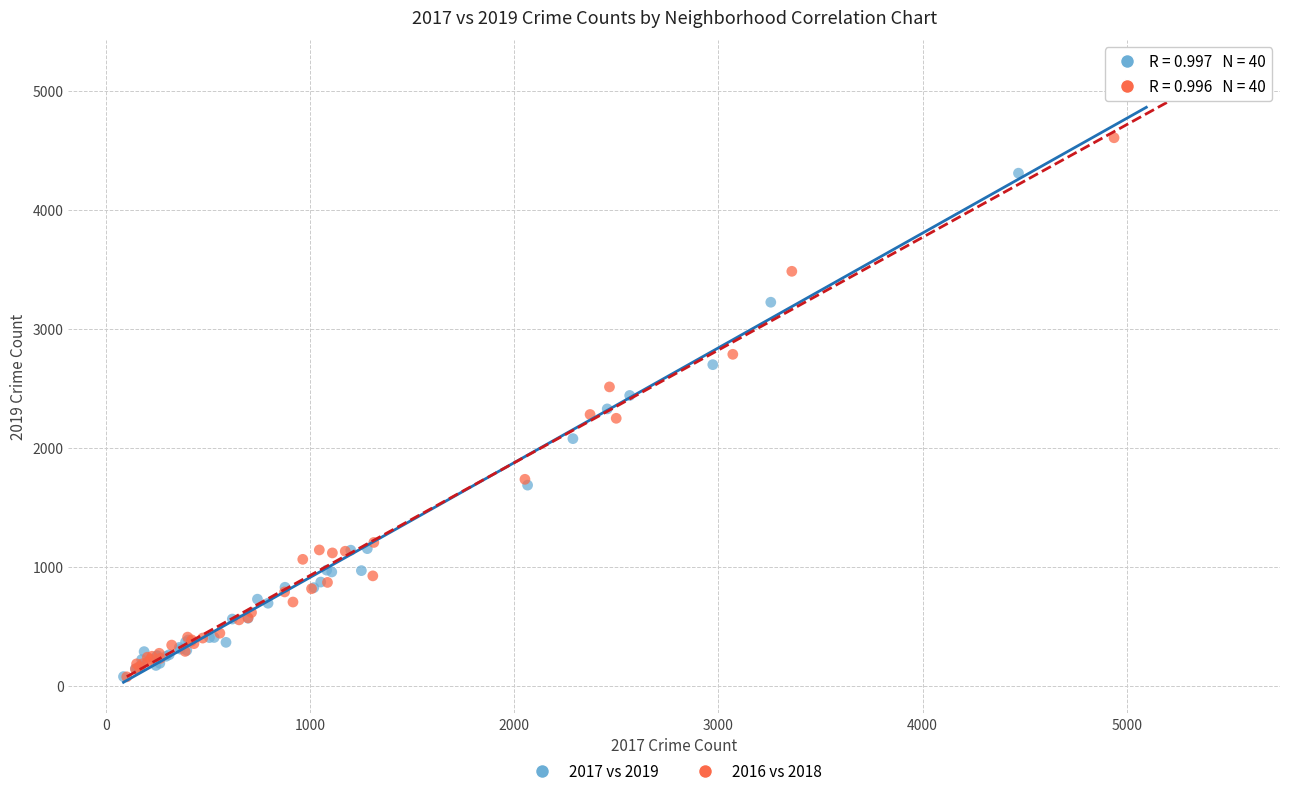

What are all the series names shown in the legend?

2017 vs 2019, 2016 vs 2018